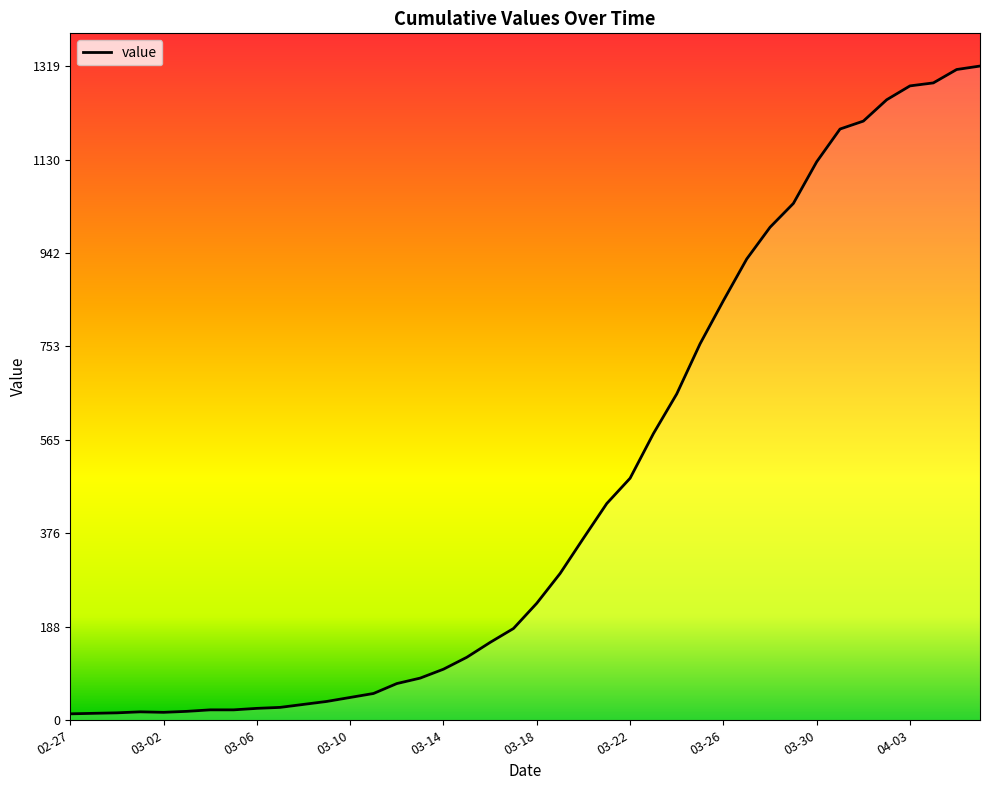

What is the difference between the maximum and minimum values?

1306